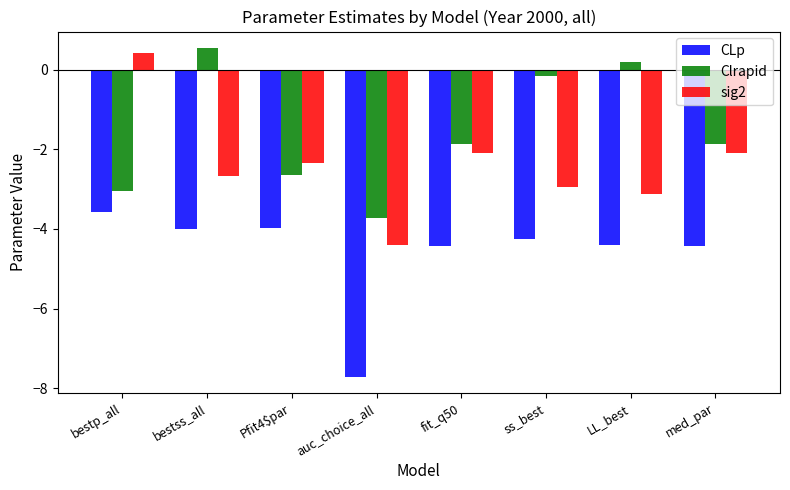

What is the value of the sig2 bar at the 6th from the left?

-2.9